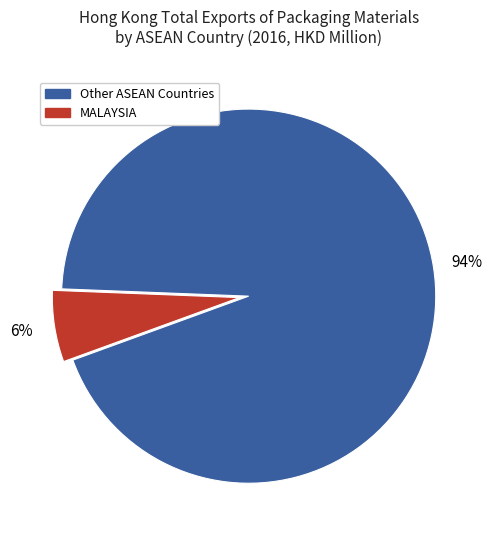

How many slices are in this pie chart?

2